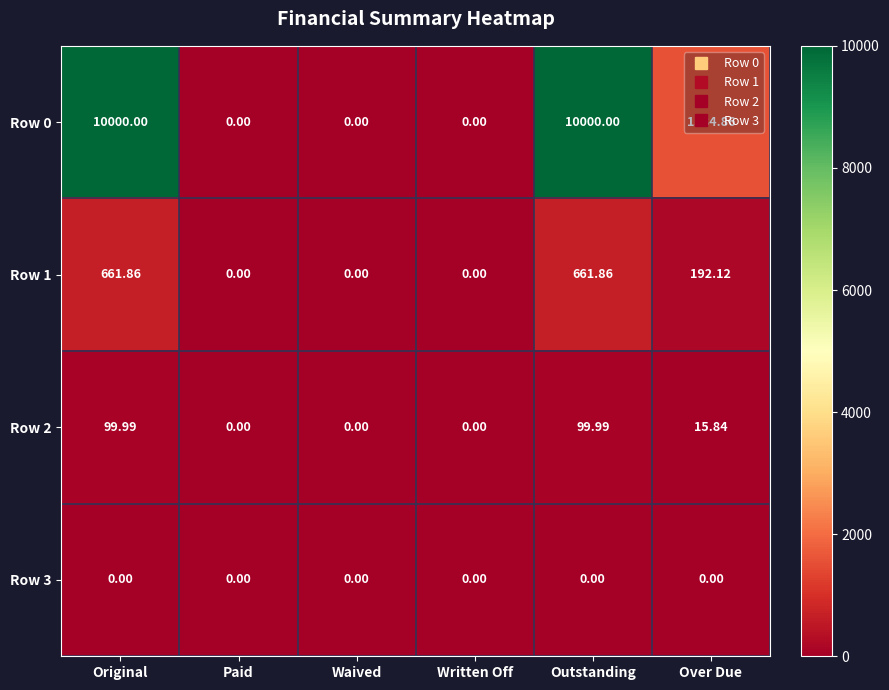

Is the value of Row 2 at Over Due greater than the value of Row 1 at Waived?

Yes